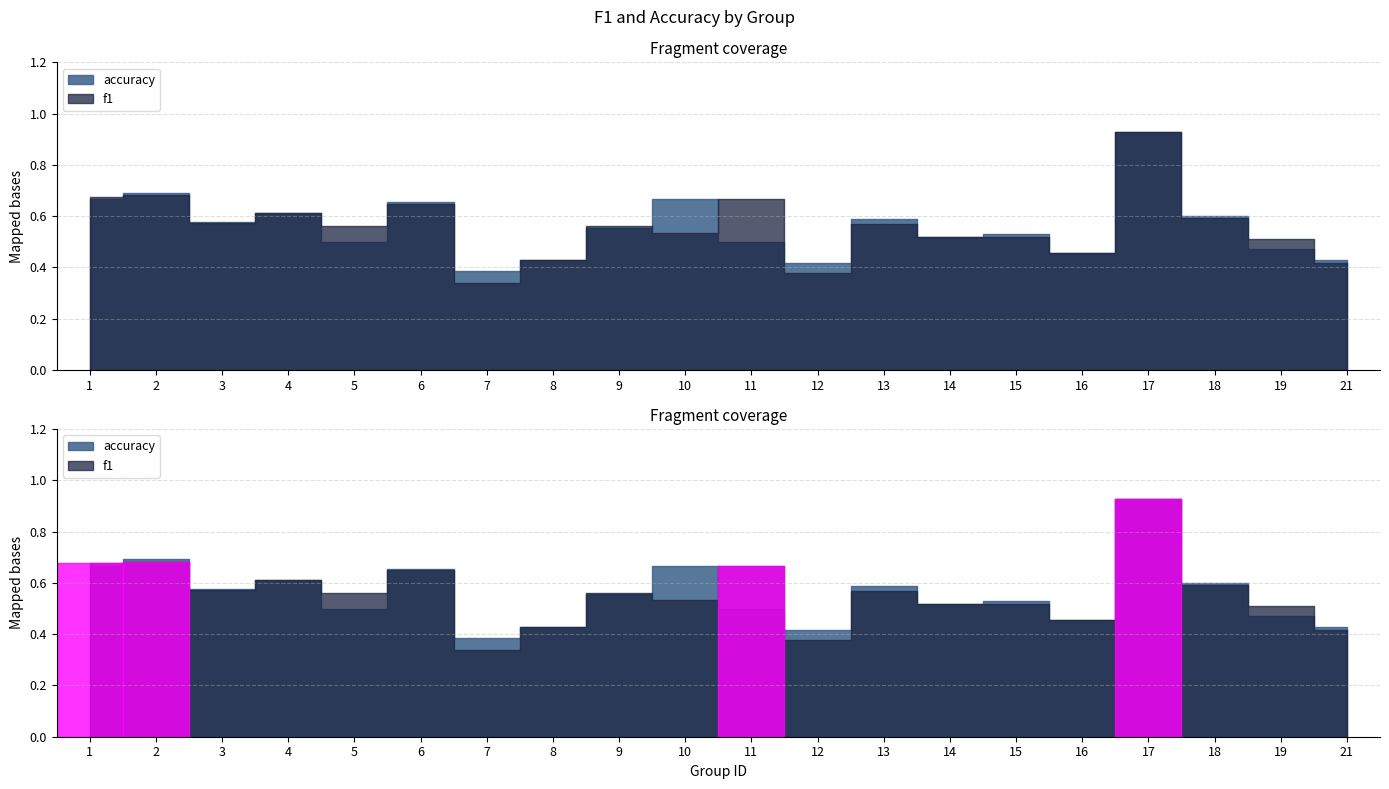

Rank the categories by f1 value from lowest to highest.

7, 12, 21, 8, 16, 19, 15, 14, 10, 9, 5, 13, 3, 18, 4, 6, 11, 1, 2, 17